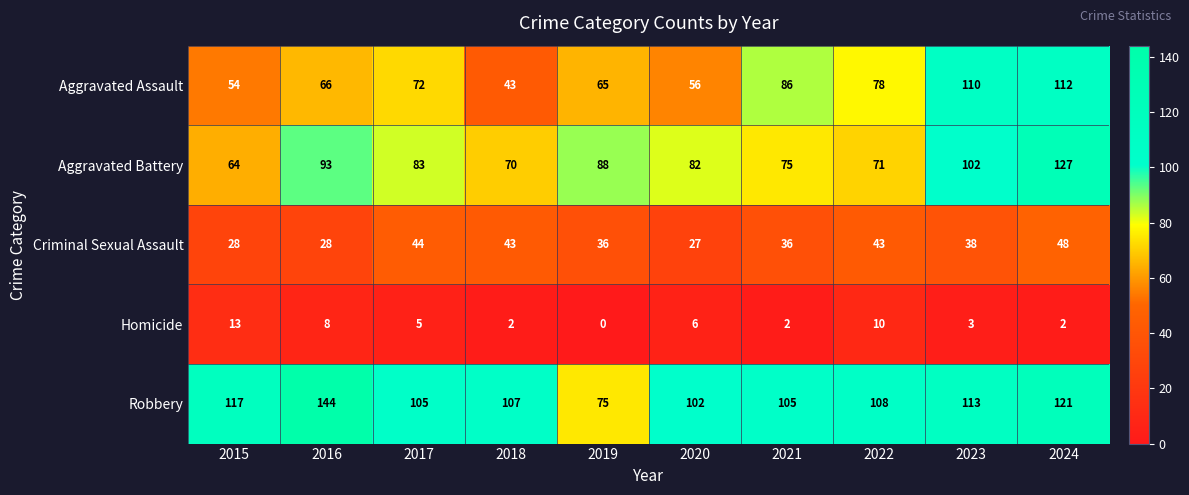

What is the difference between the maximum and second lowest values in the Homicide series?

11